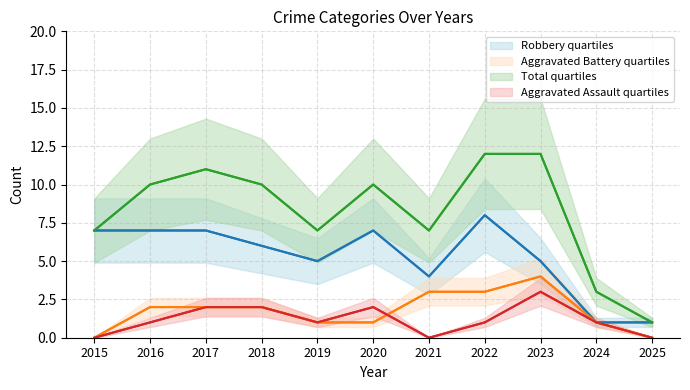

True or false: Total has a value of 10 at 2016.

True